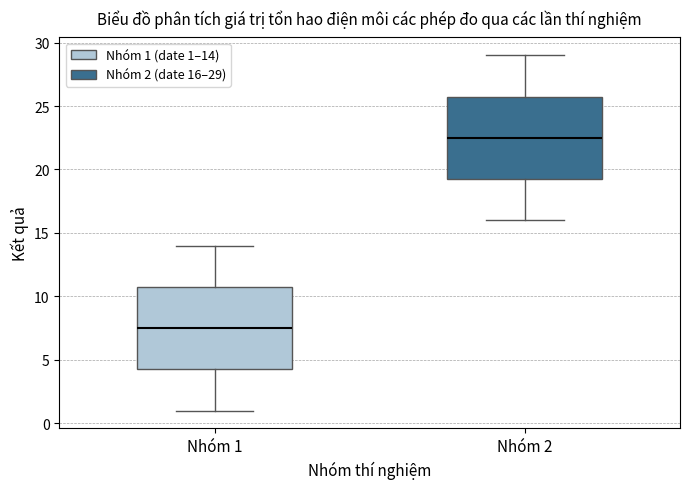

Where is the upper edge of the box for Nhóm 1 on the y-axis? The values are not printed on the chart, so give them approximately, as read against the axis.

11.0